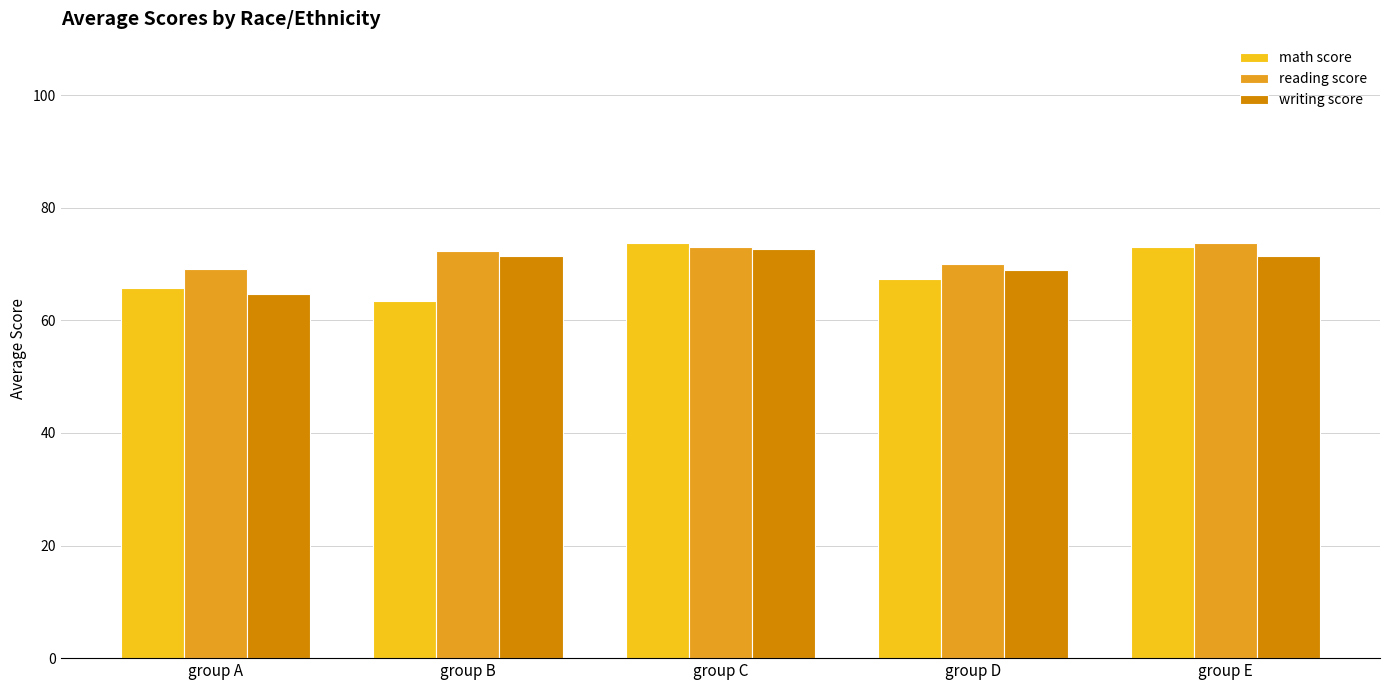

What value does the math score series have at group E?

73.0